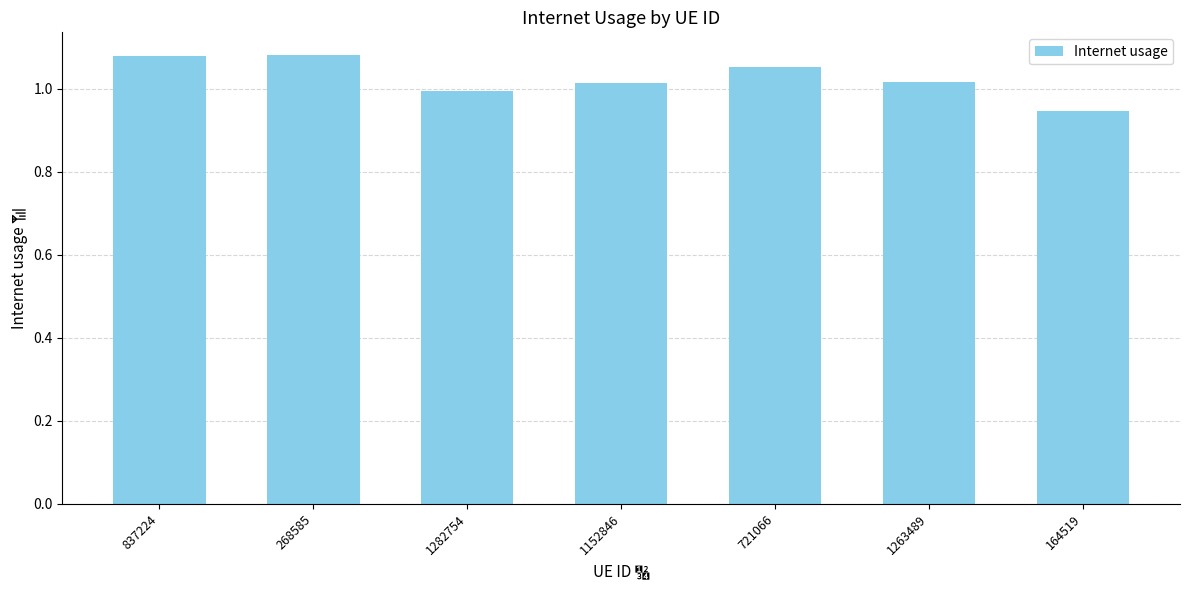

Which category has the lowest value across all series?

164519